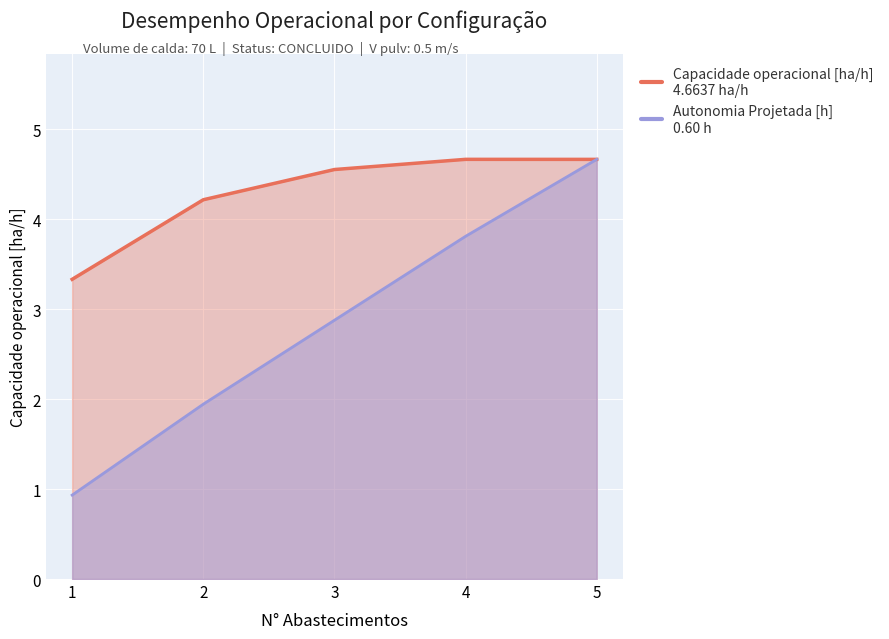

What is the value of the Autonomia Projetada [h] point at the 4th from the left?

3.8